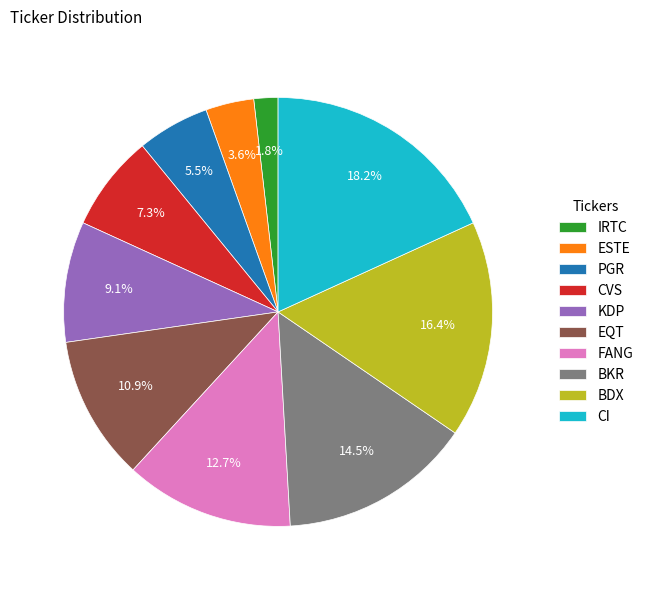

What is the largest slice in the pie chart?

CI